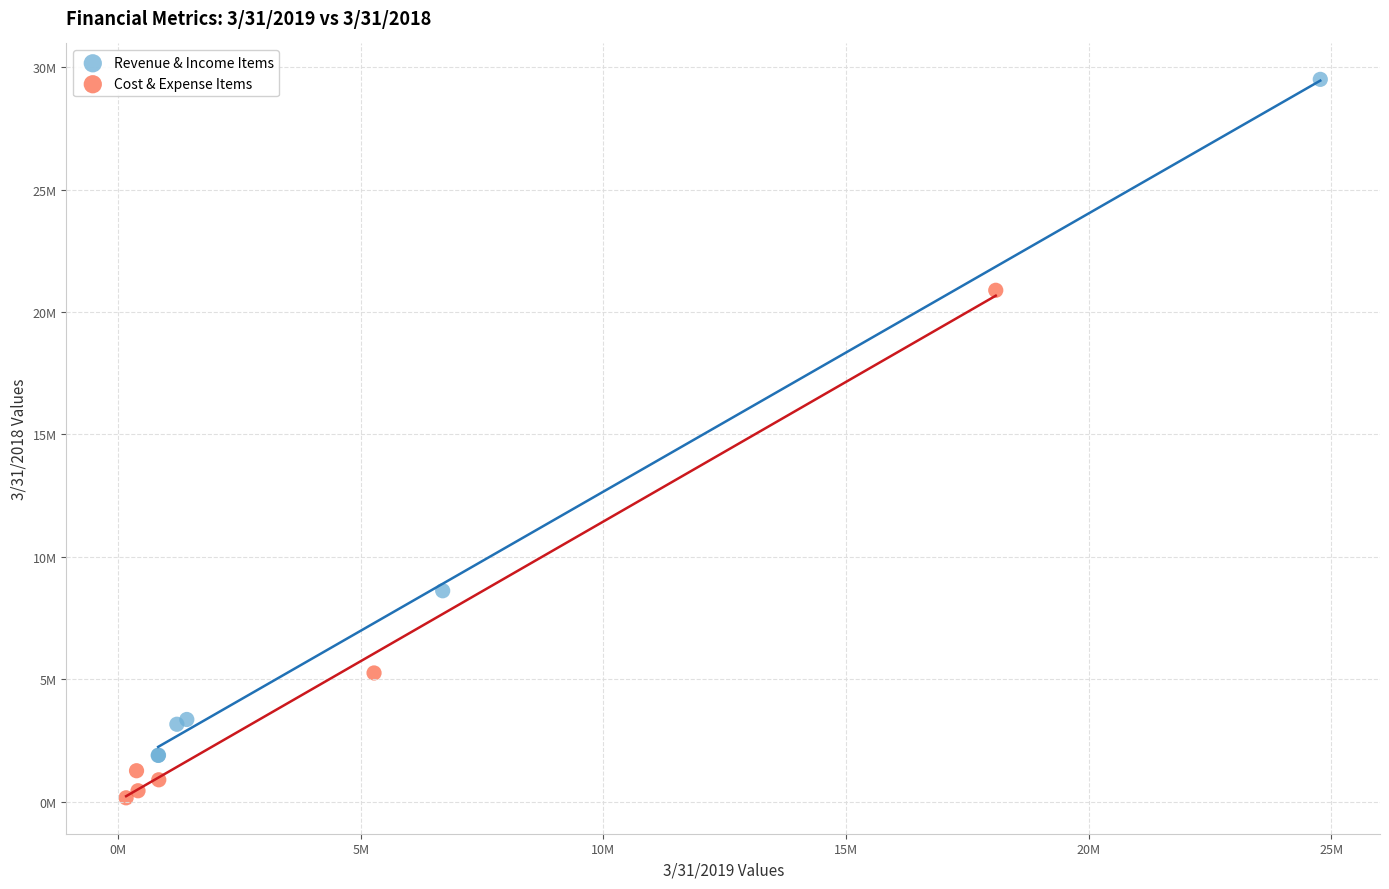

Which series contains the highest Y value?

Revenue & Income Items